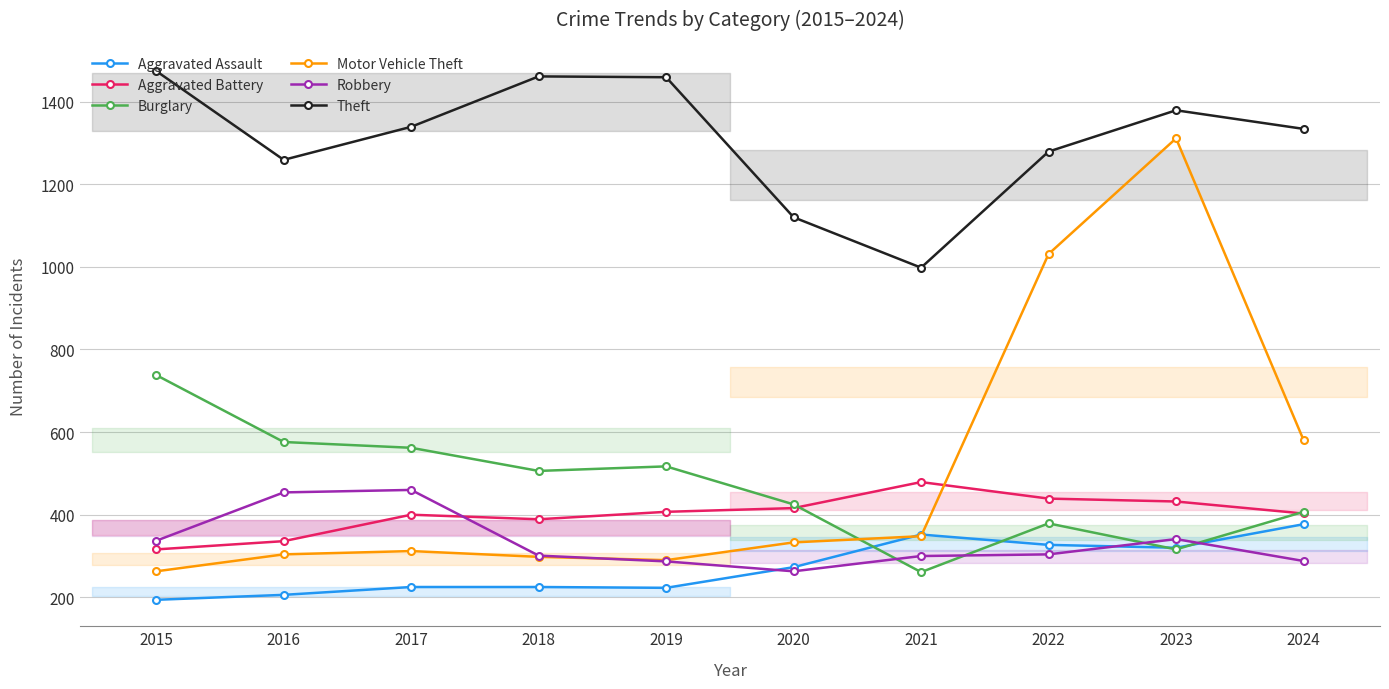

What is the difference between the Aggravated Battery values at 2020 and 2024?

13